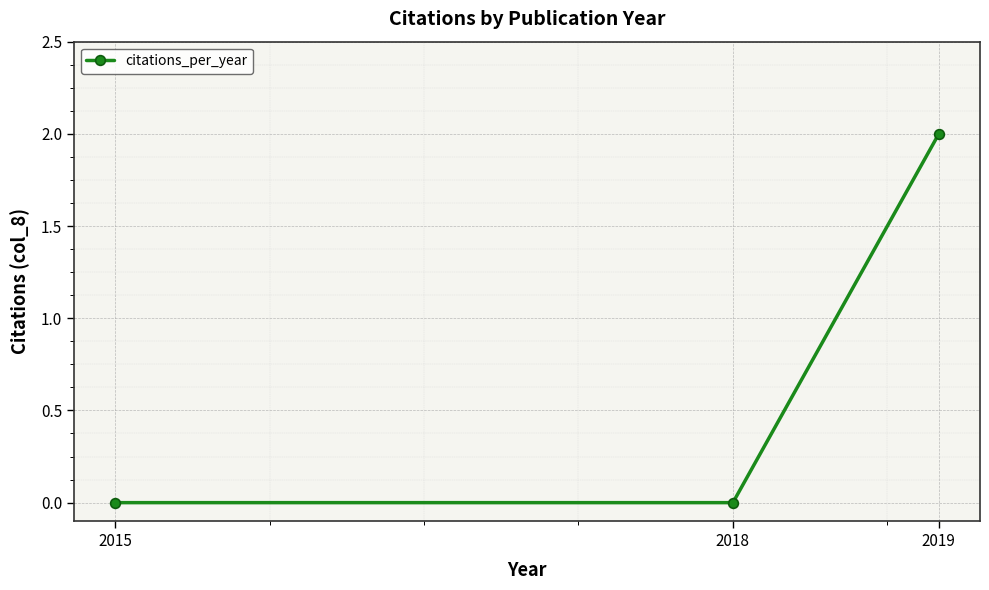

How many values are between 0 and 2?

3